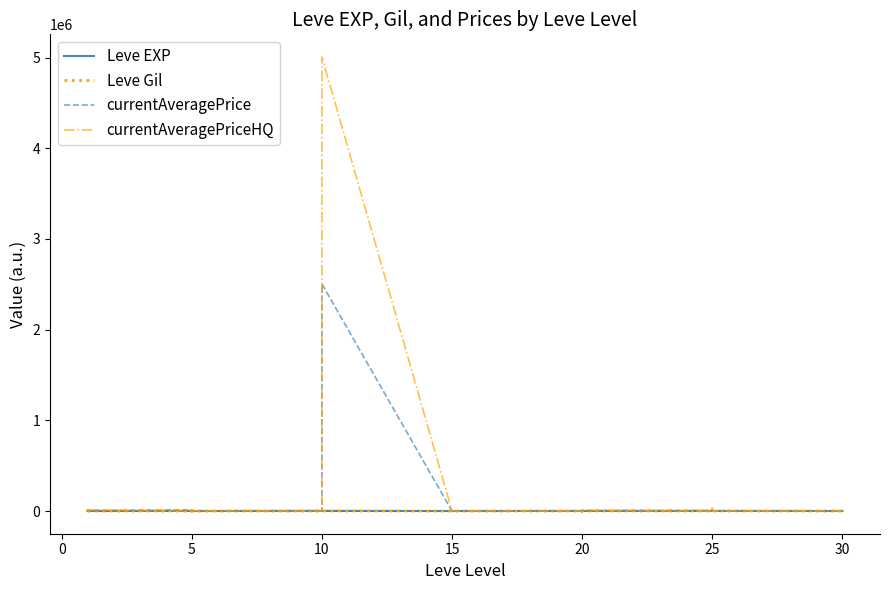

Which series ends up on top after the final intersection of Leve Gil and currentAveragePriceHQ?

Leve Gil